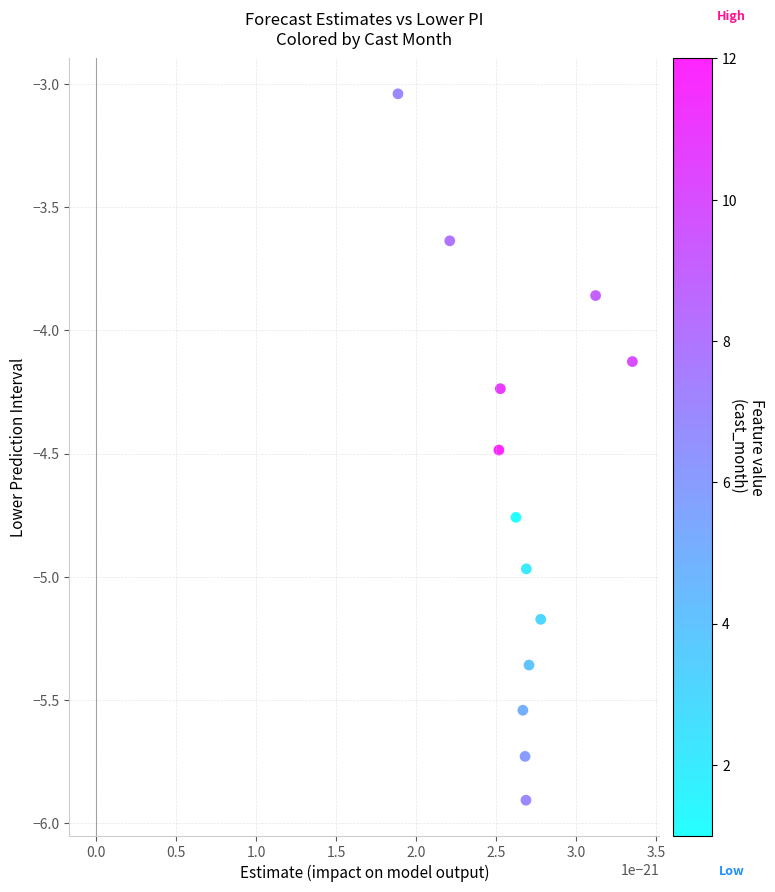

What is the range of Y values (max minus min)?

2.9